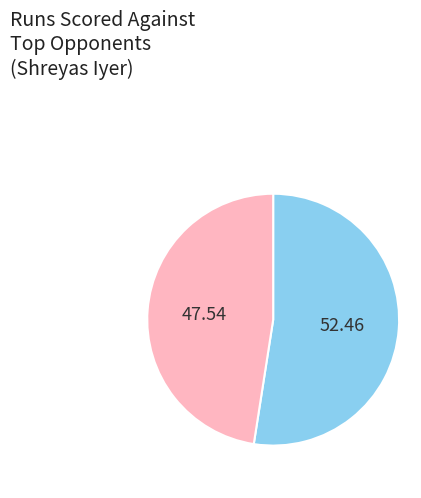

Is there any slice that represents more than half of the pie?

Yes